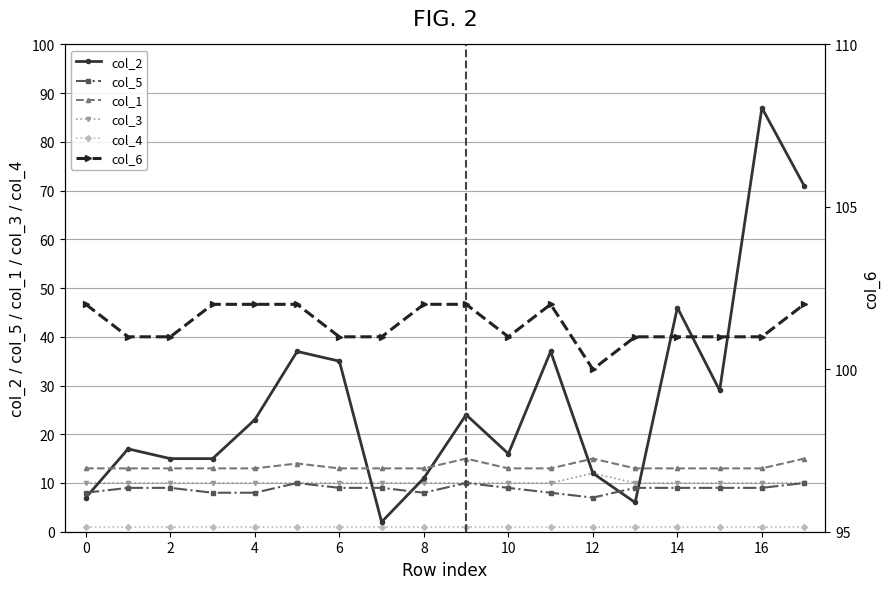

True or false: col_3 has a value of 10 at 8.

True